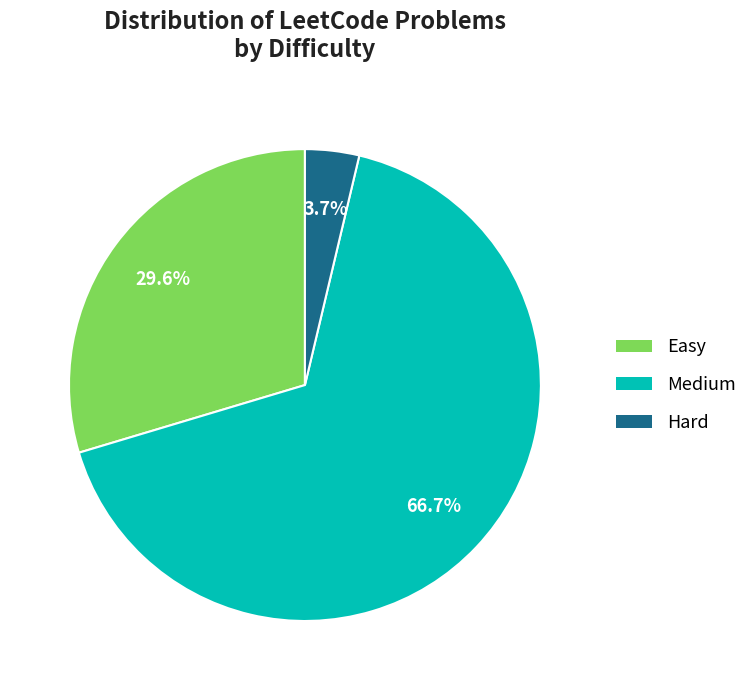

True or false: Medium accounts for 56% of the total.

False